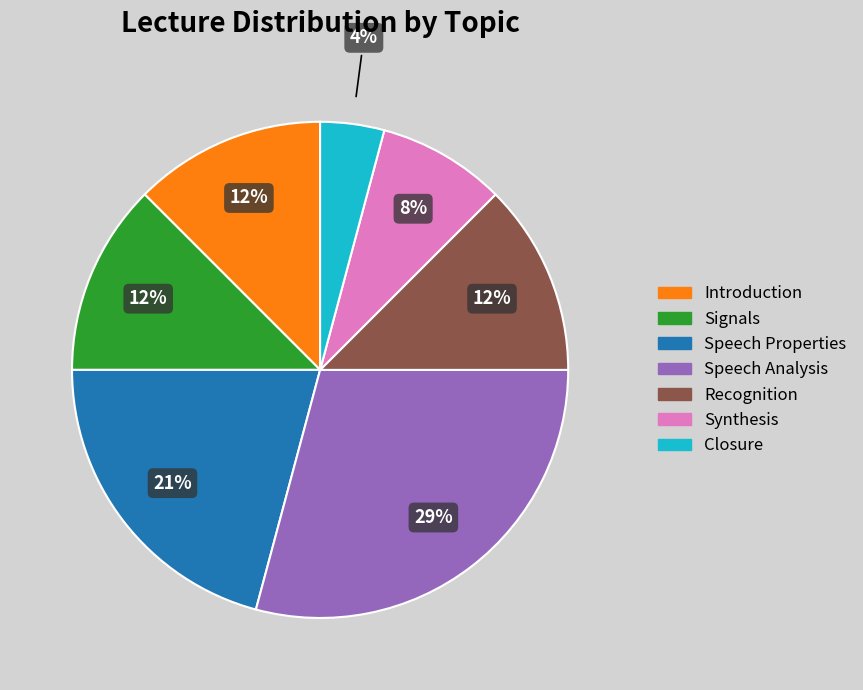

Does Speech Analysis account for over 50% of the chart?

No